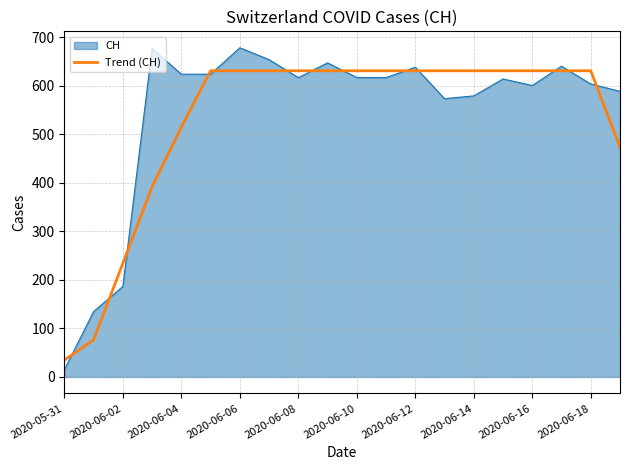

List the series in order of their peak value, highest first.

CH, Trend (CH)